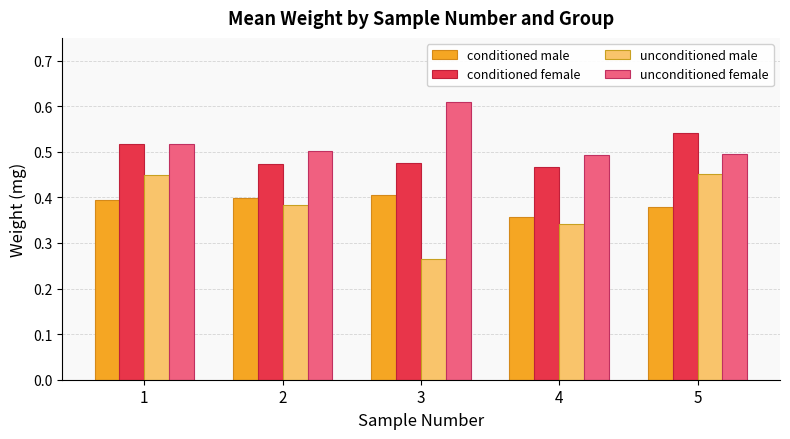

What is the total value across all series at 1?

1.9